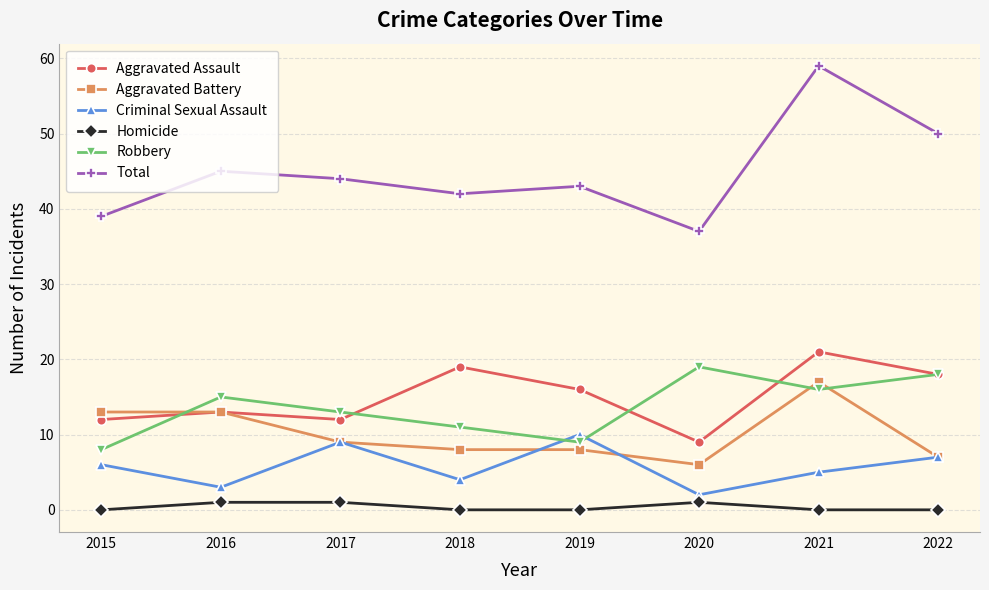

How many values in the Aggravated Assault series are below 16?

4